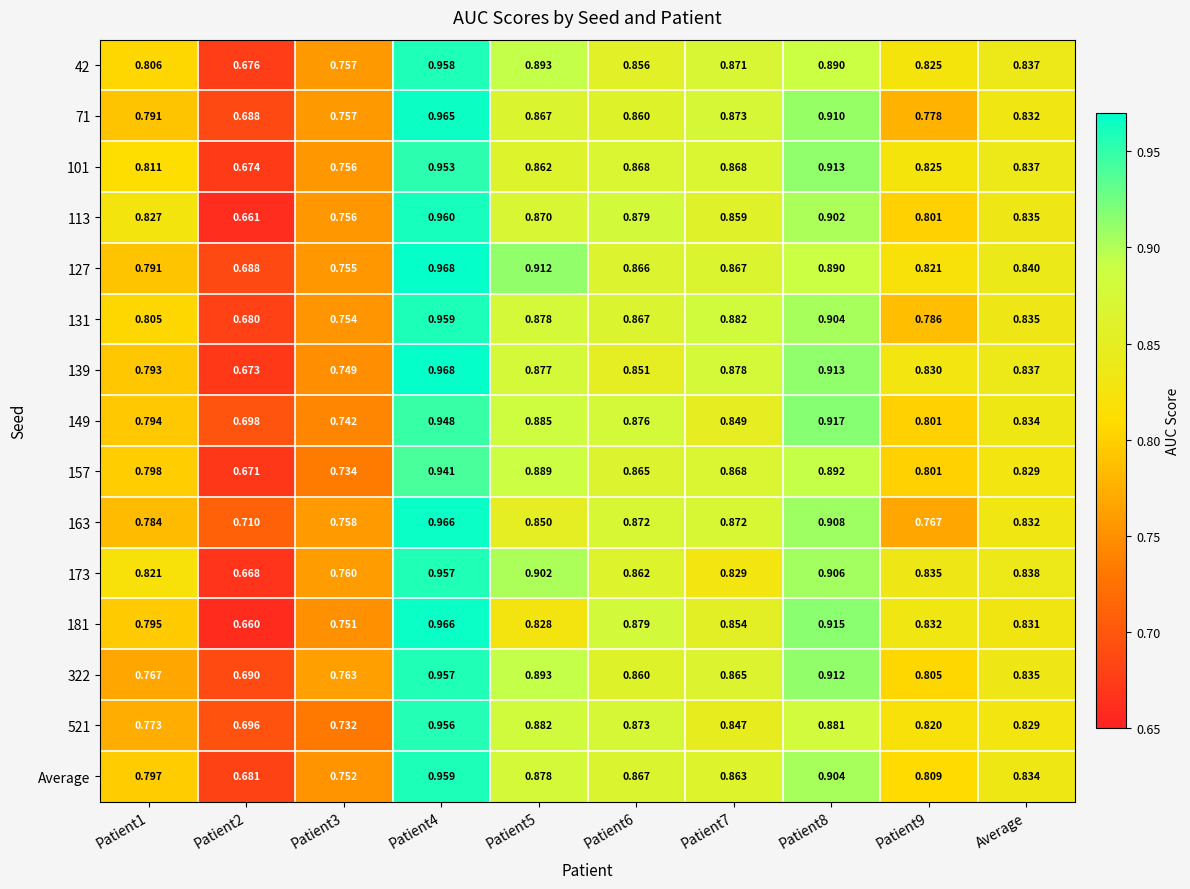

How many categories are shown in the chart?

10